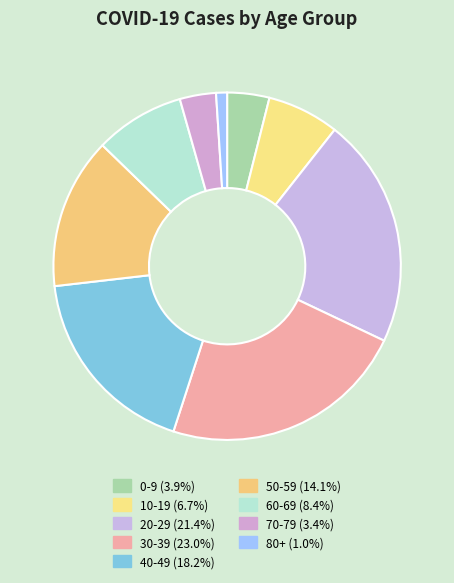

How many segments does this pie chart have?

9